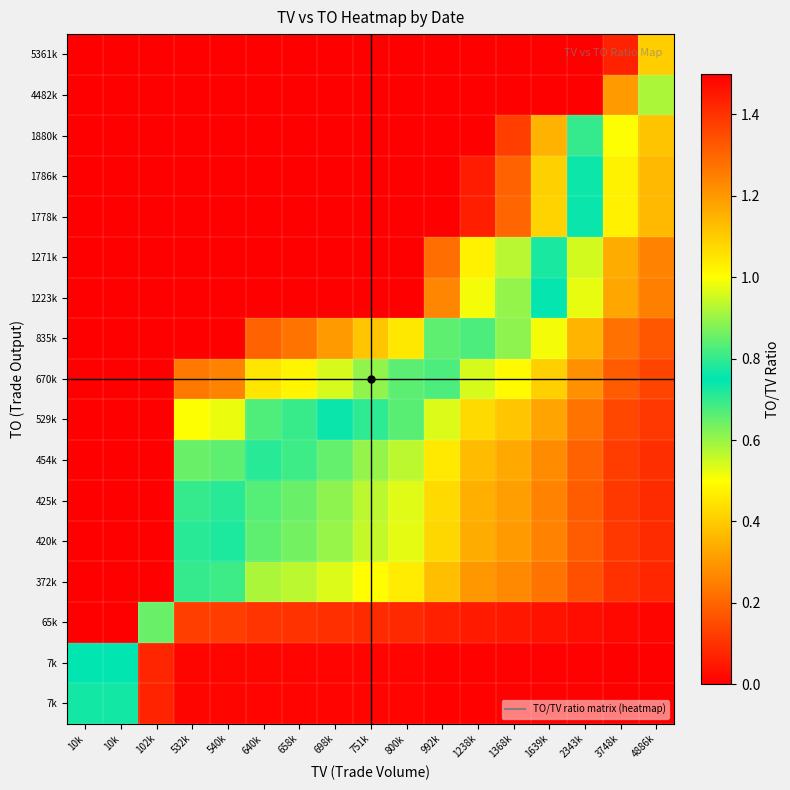

Which has a higher value, 2343k or 540k?

540k